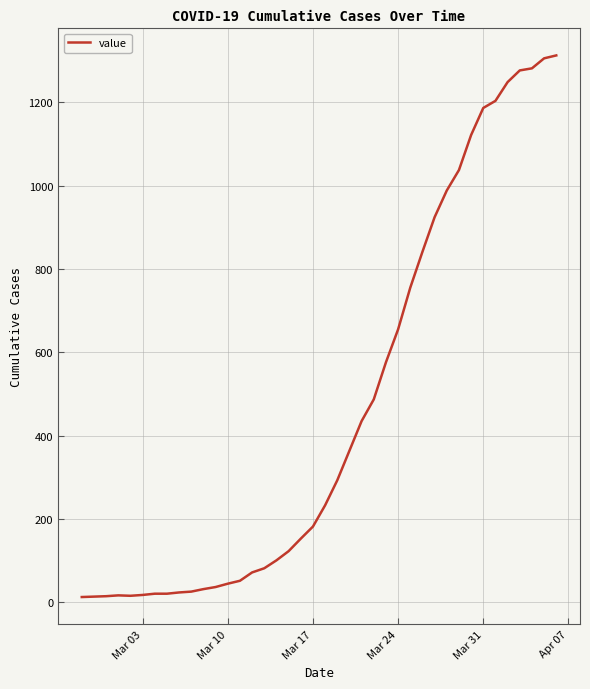

What is the difference between the maximum and minimum values?

1299